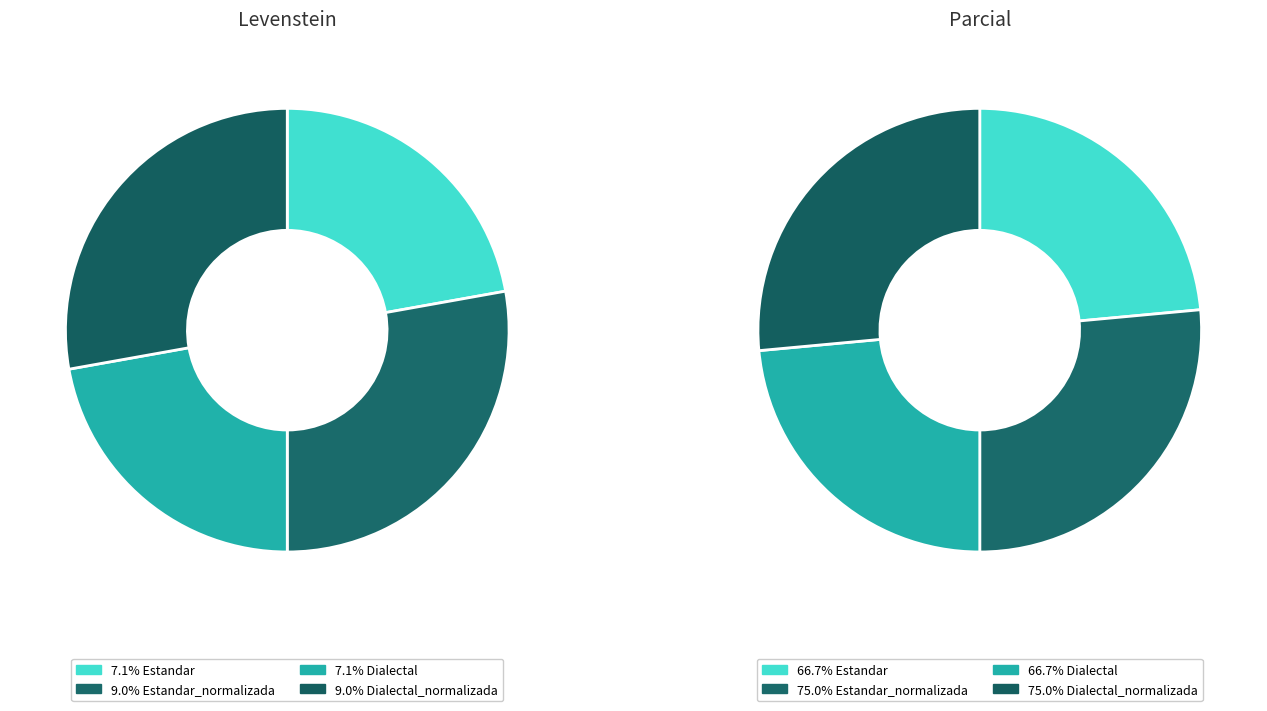

To the nearest percent, what portion does Estandar_normalizada represent?

28%